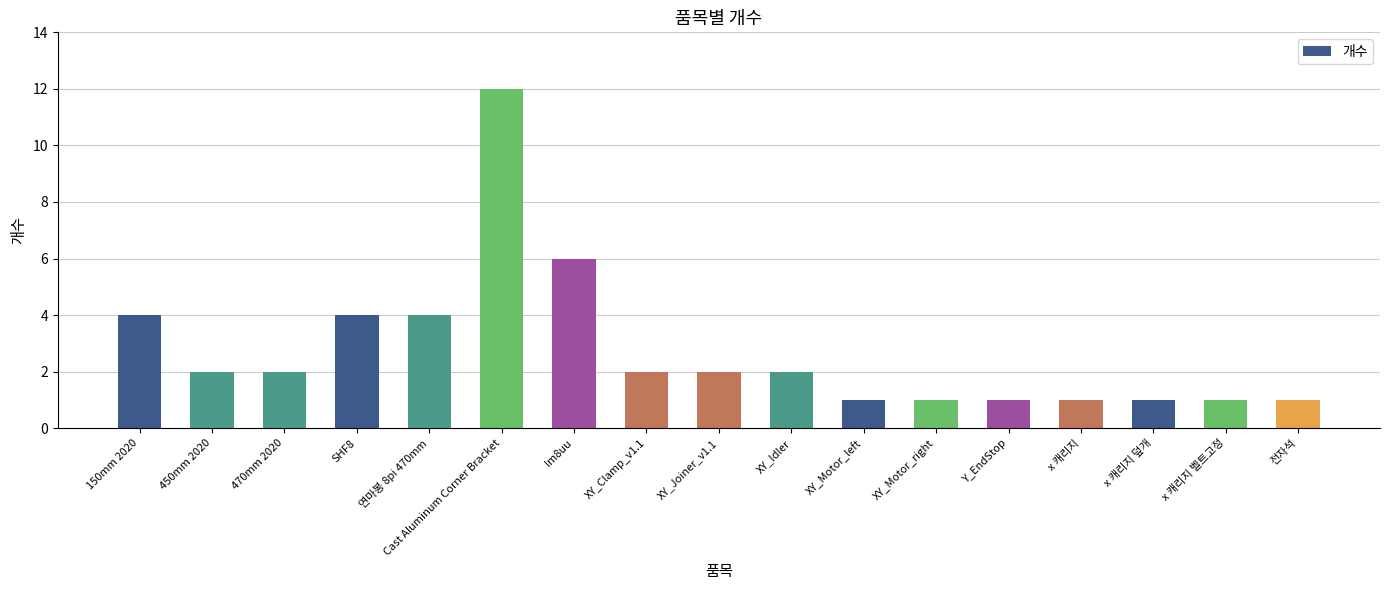

Which category has the highest value across all series?

Cast Aluminum Corner Bracket